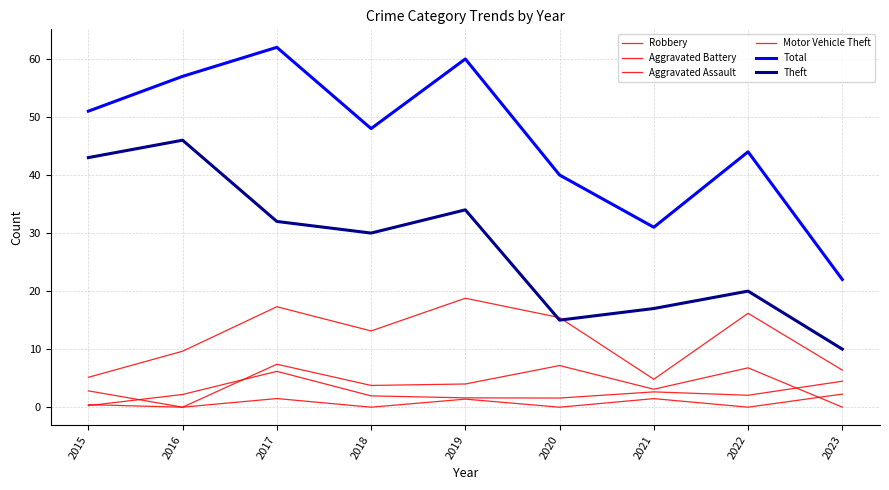

Rank the series by their maximum value, from highest to lowest.

Total, Theft, Robbery, Aggravated Battery, Aggravated Assault, Motor Vehicle Theft